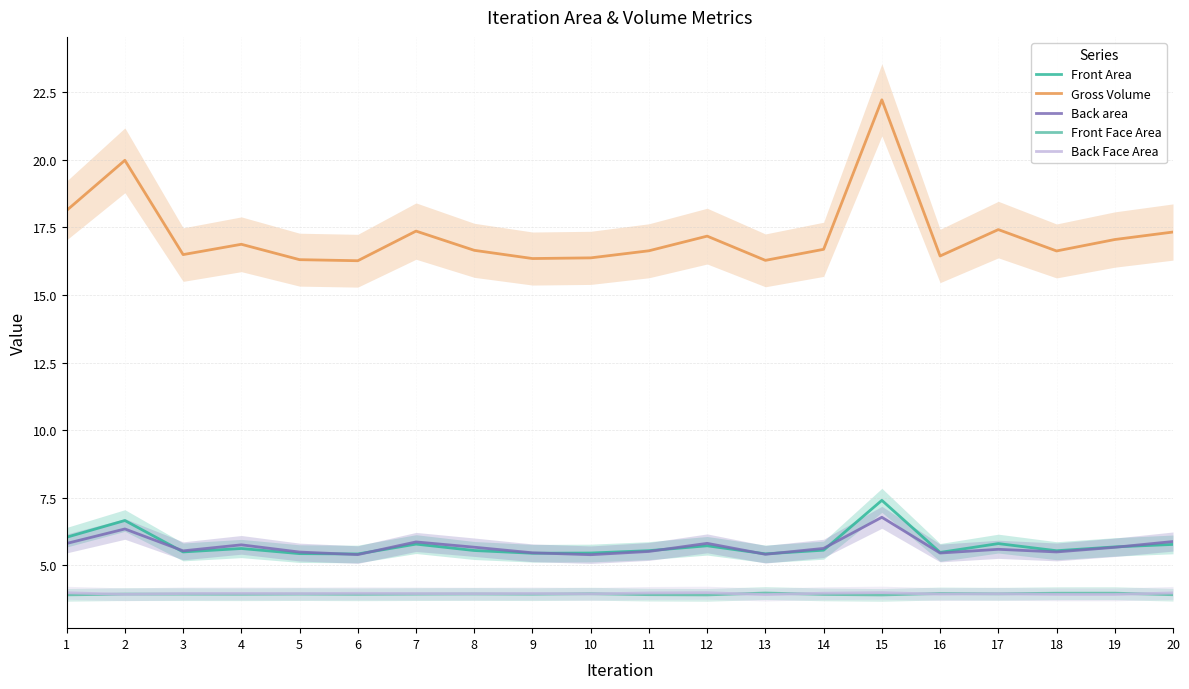

Where is Back Face Area nearest to the value 3?

13